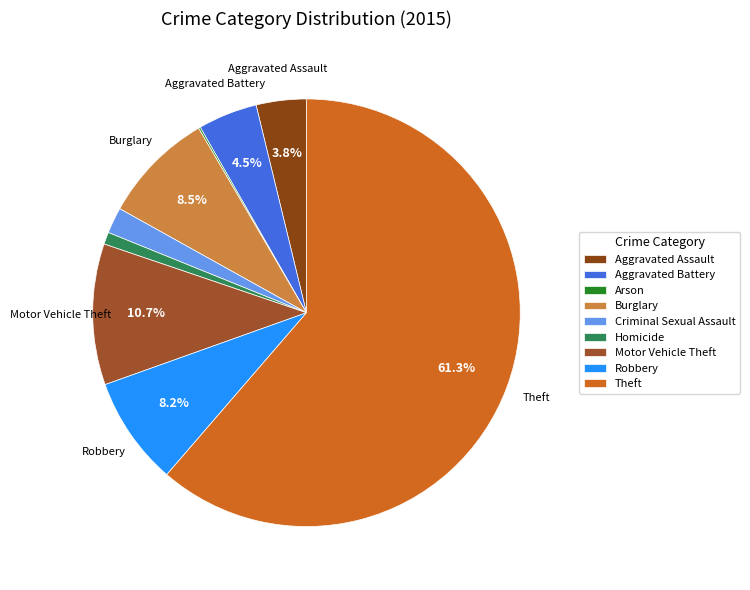

What is the total percentage of Motor Vehicle Theft and Arson?

10.8%